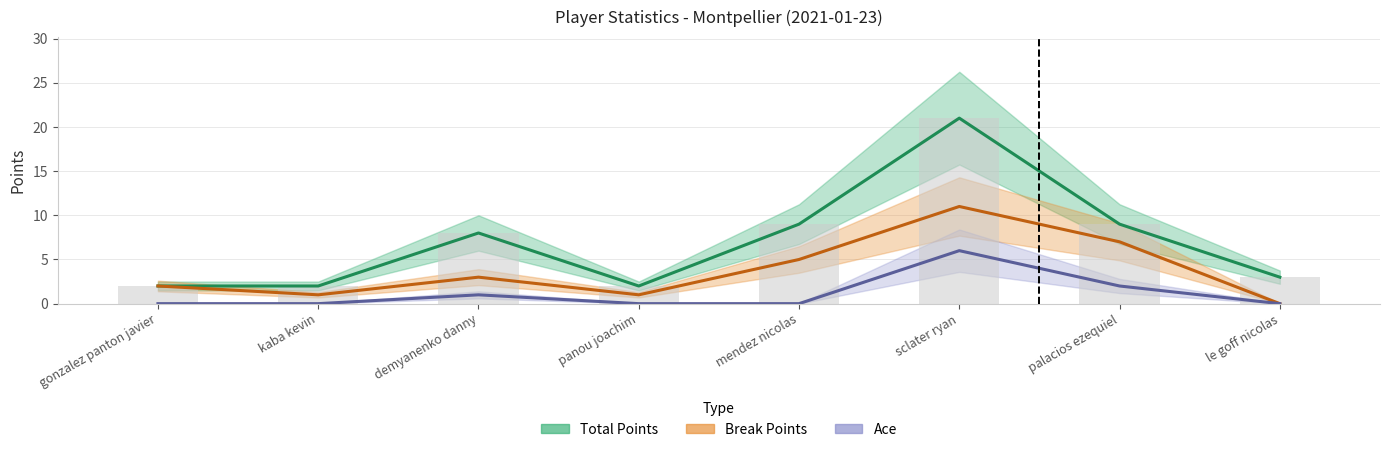

At which category is the sum across all series the highest?

sclater ryan